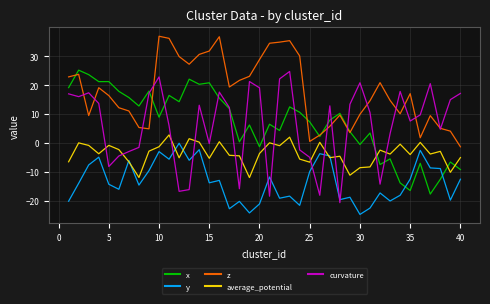

What are all the series names shown in the legend?

x, y, z, average_potential, curvature